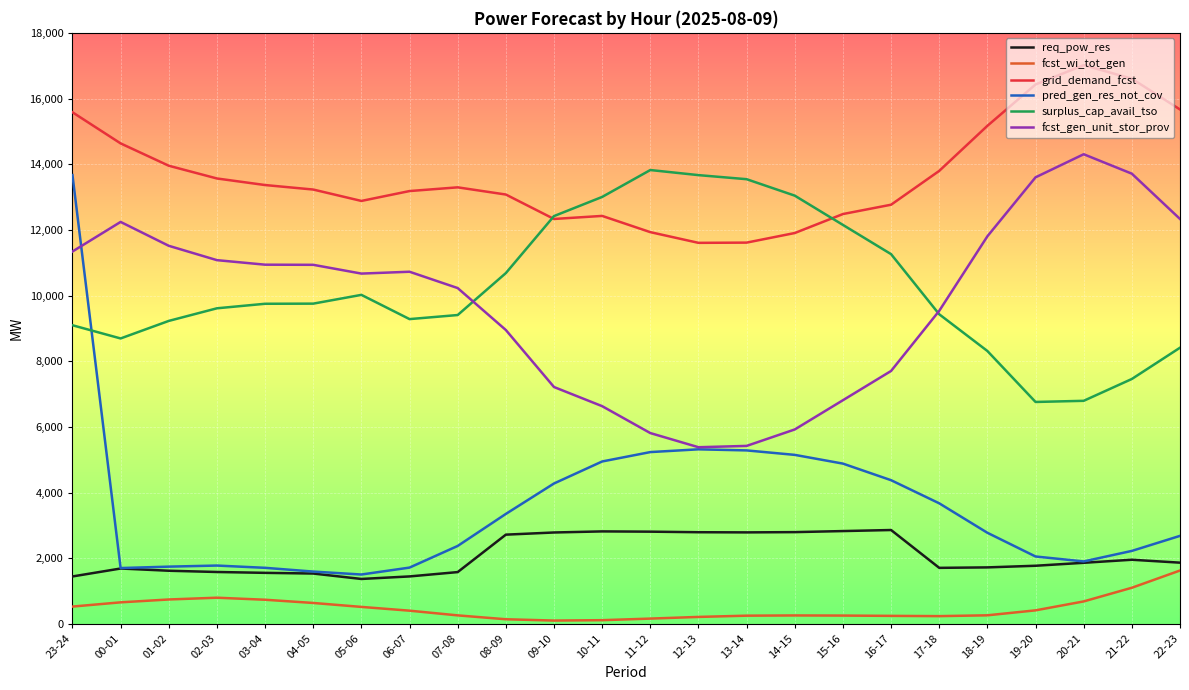

True or false: req_pow_res has a value of 2589 at 06-07.

False